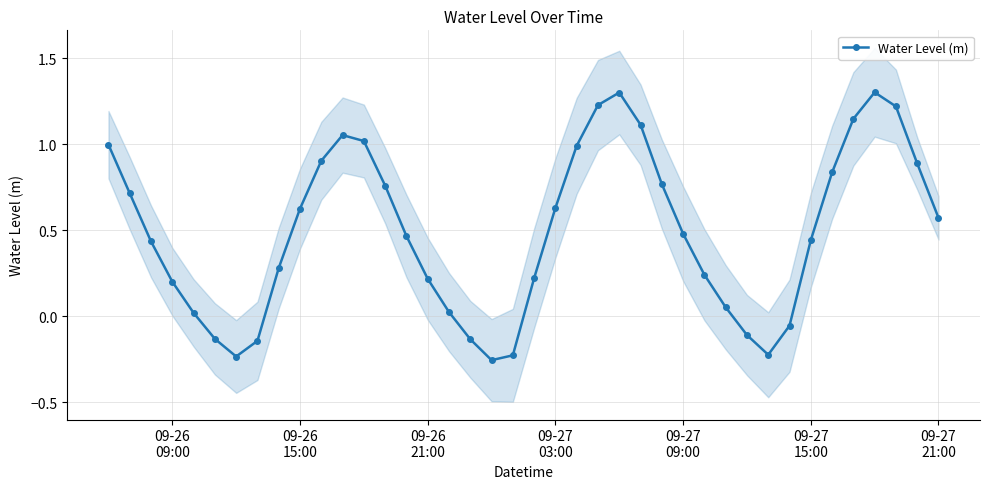

How many values are above zero?

31